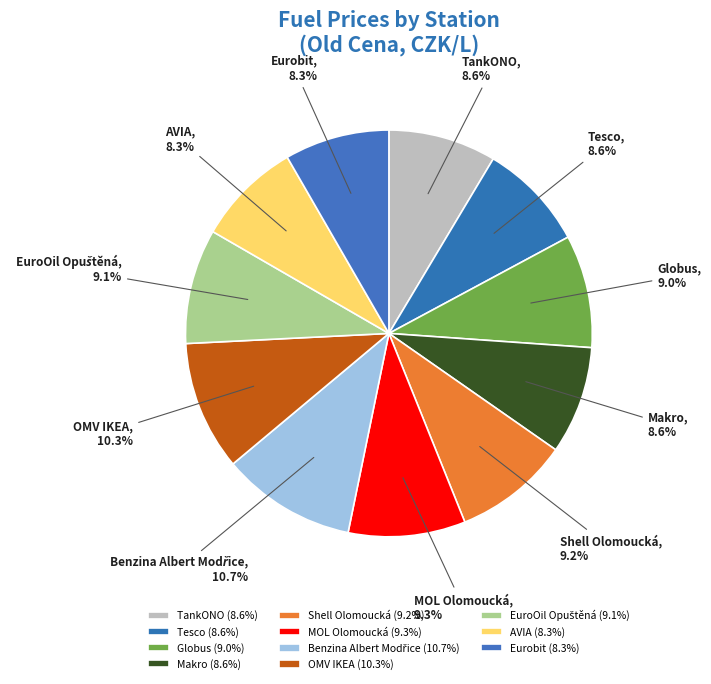

Which has a higher value, OMV IKEA or Eurobit?

OMV IKEA